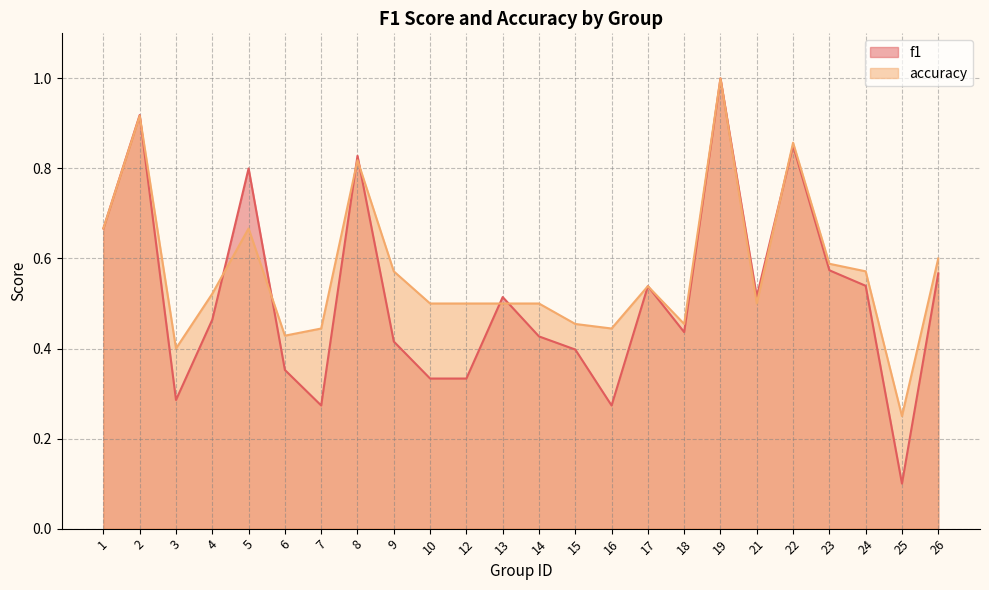

The accuracy series shows 0.2 at 7. True or false?

False